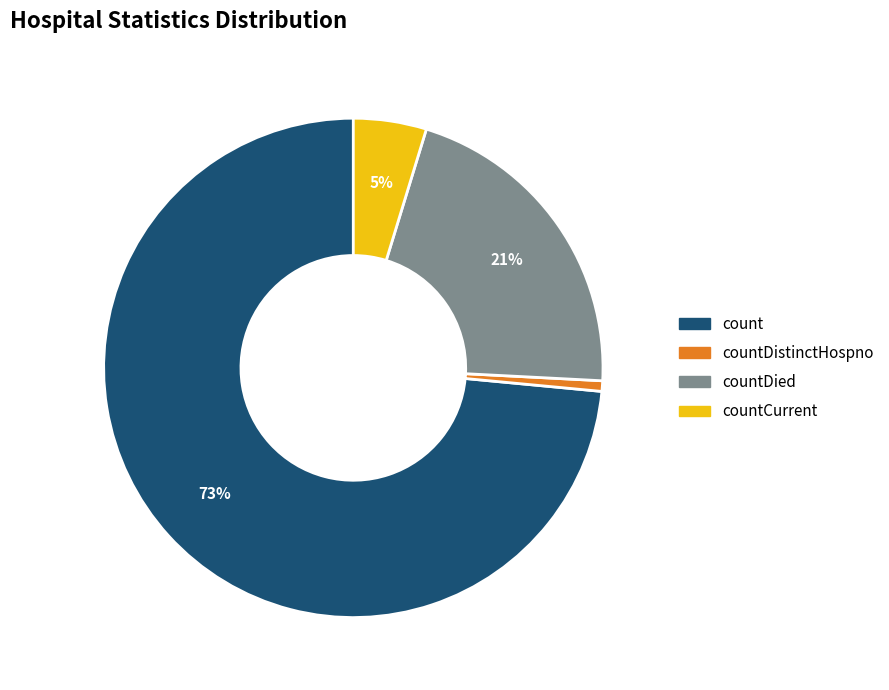

To the nearest percent, what is the average slice percentage?

25%